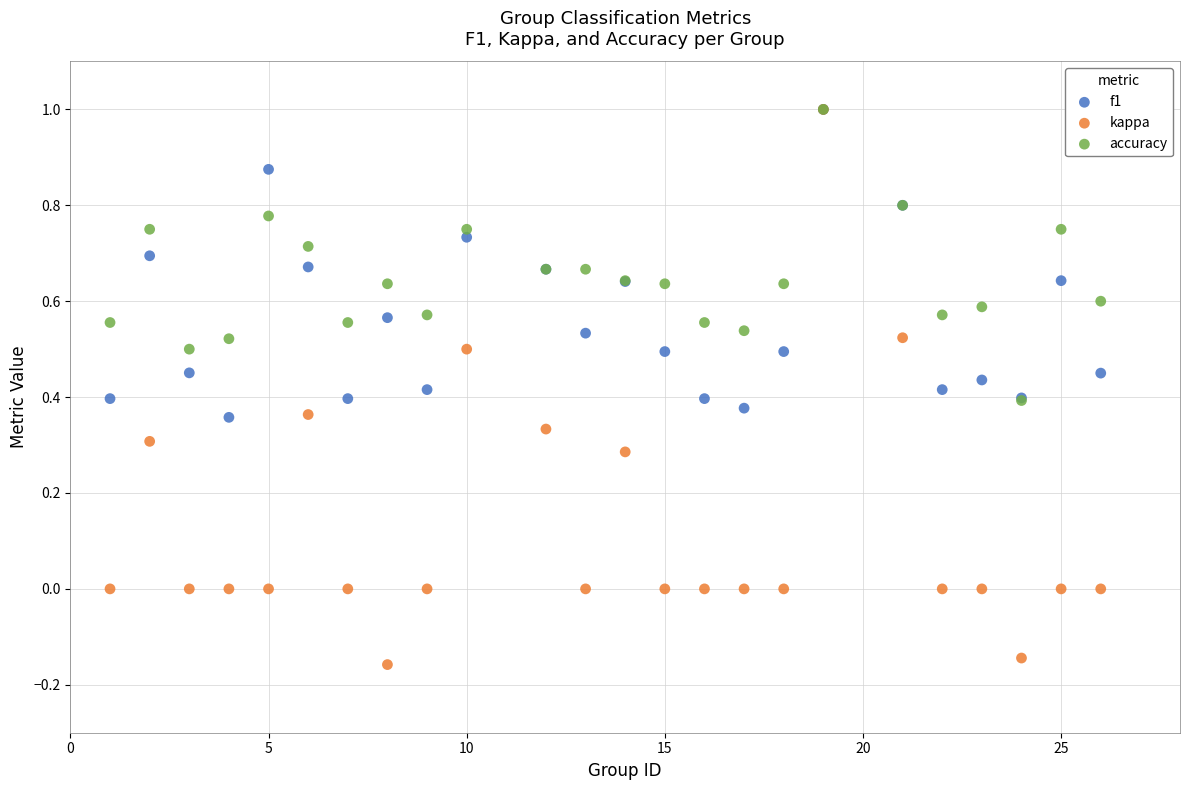

Which series reaches the minimum Y coordinate?

kappa